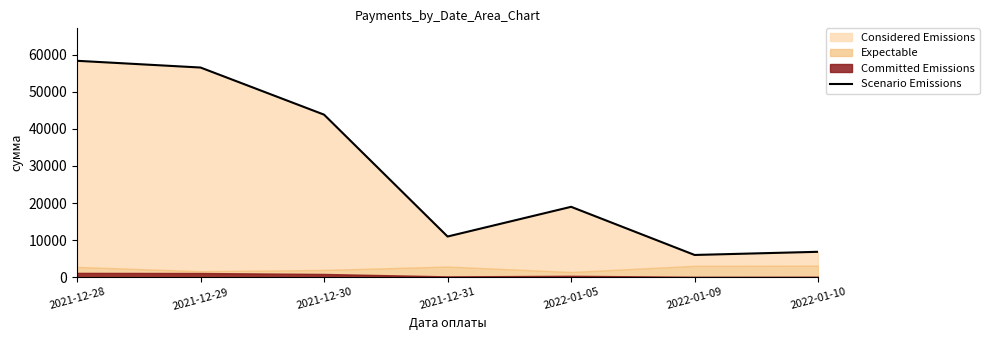

Which label corresponds to the largest value in the chart?

2021-12-28